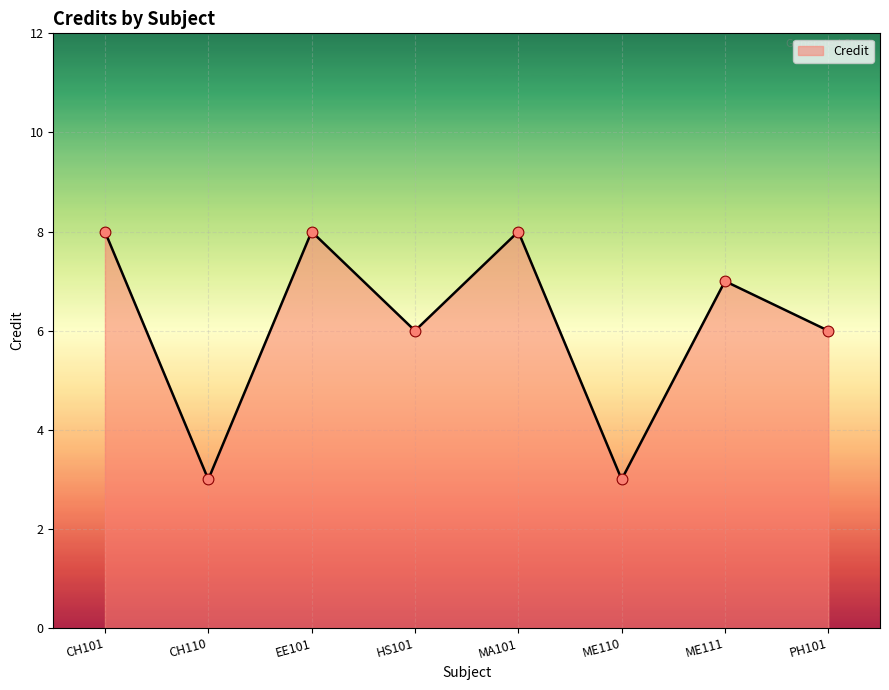

Between MA101 and HS101, which is larger?

MA101